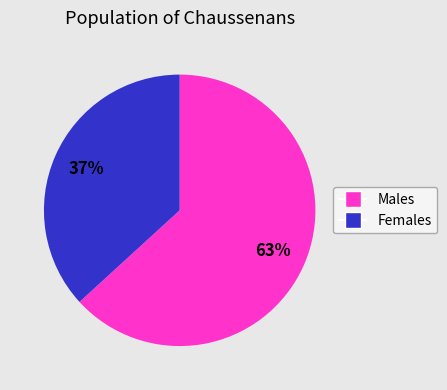

To the nearest percent, what is the average slice percentage?

50%